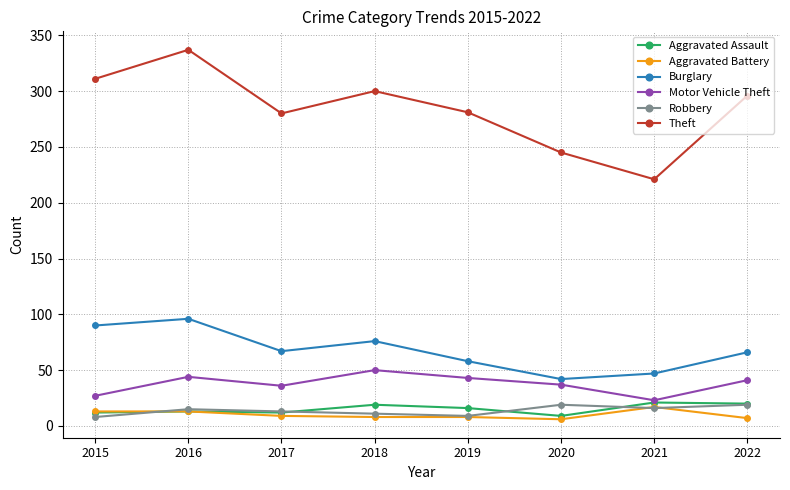

At how many categories does at least one series exceed 271?

6